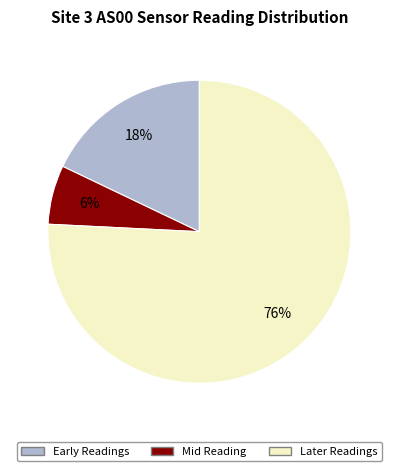

True or false: Later Readings accounts for 83% of the total.

False